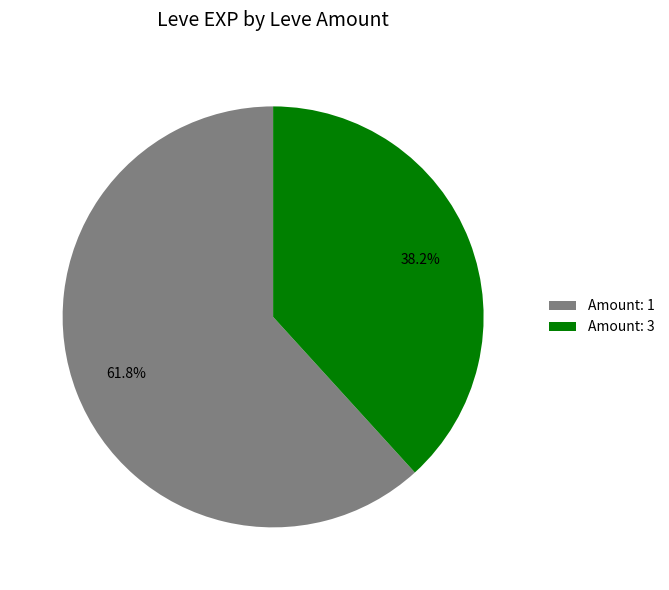

Combined, do Amount: 1 and Amount: 3 account for over 50%?

Yes